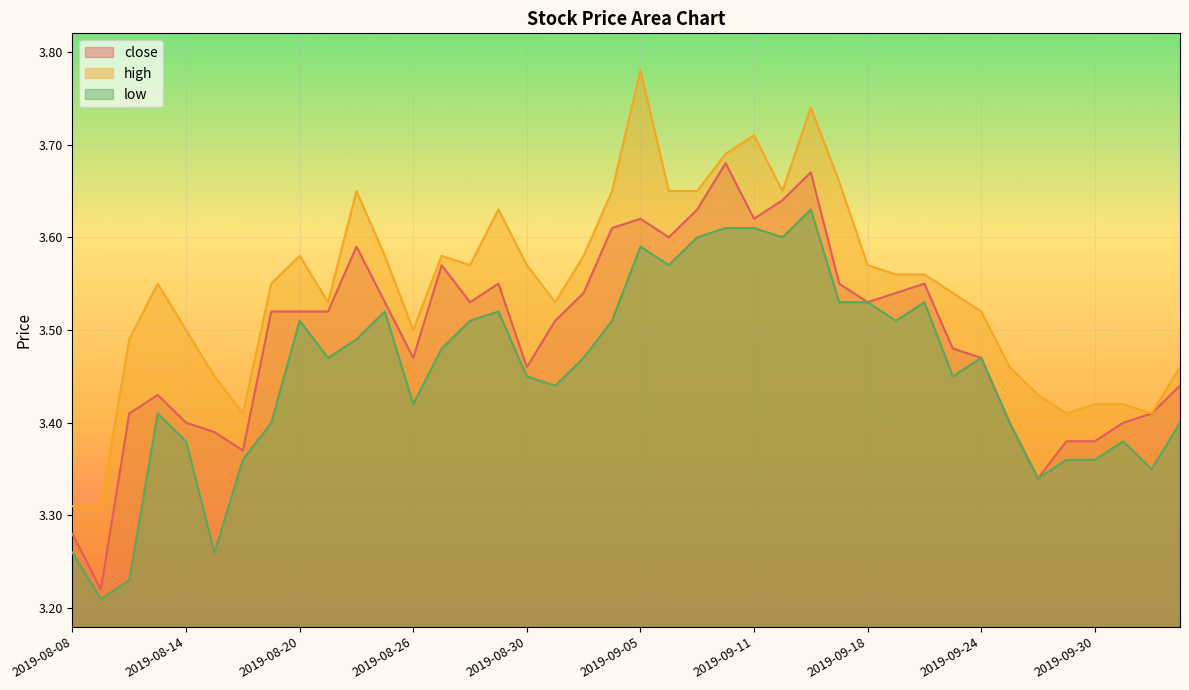

What is the label of the 31st point from the right?

2019-08-21